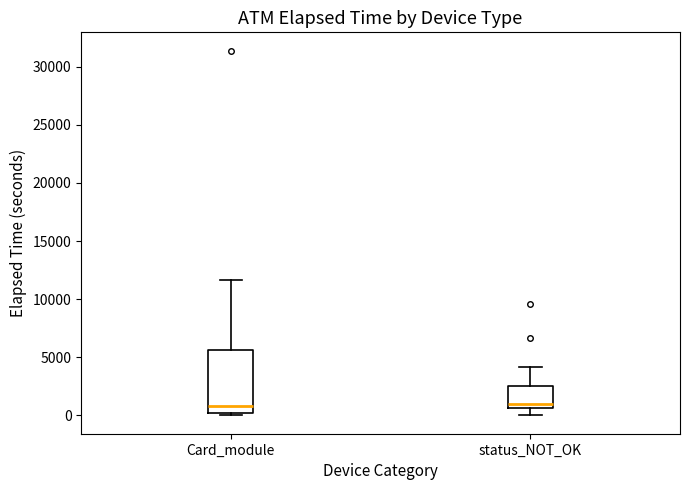

Comparing the boxes themselves (not the whiskers), which one is the tallest?

Card_module